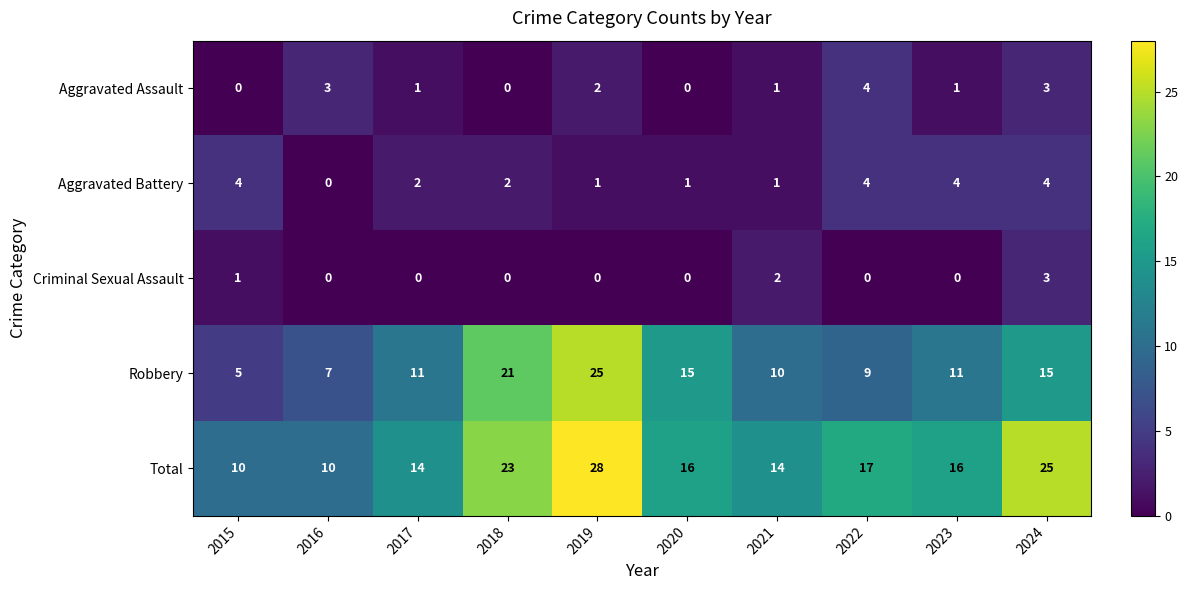

How many Criminal Sexual Assault values are between 0 and 1?

8